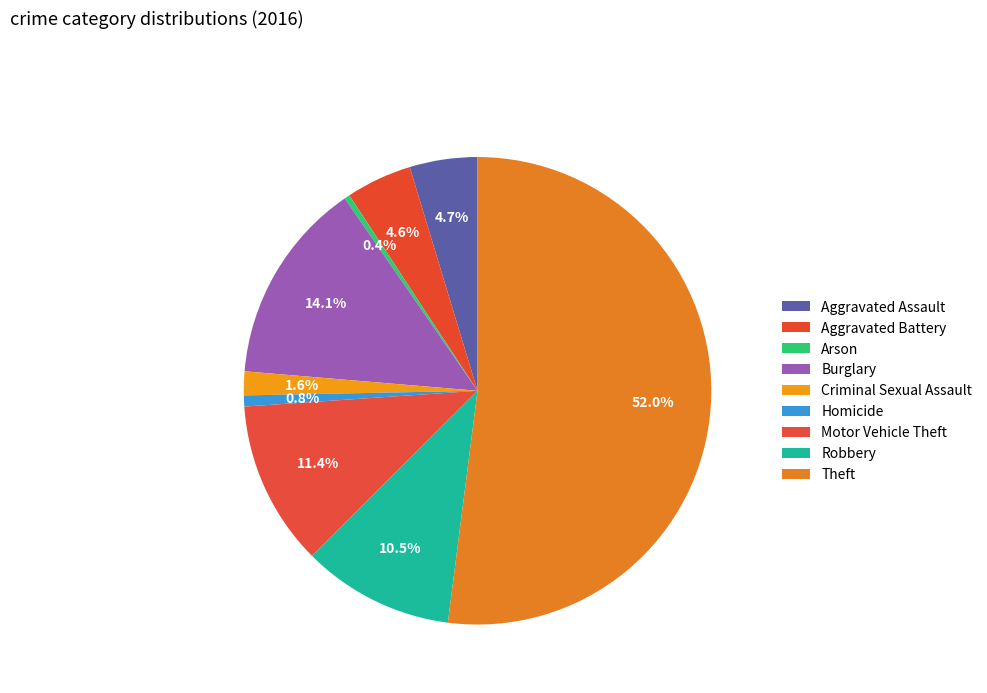

Rank the categories by value from lowest to highest.

Arson, Homicide, Criminal Sexual Assault, Aggravated Battery, Aggravated Assault, Robbery, Motor Vehicle Theft, Burglary, Theft